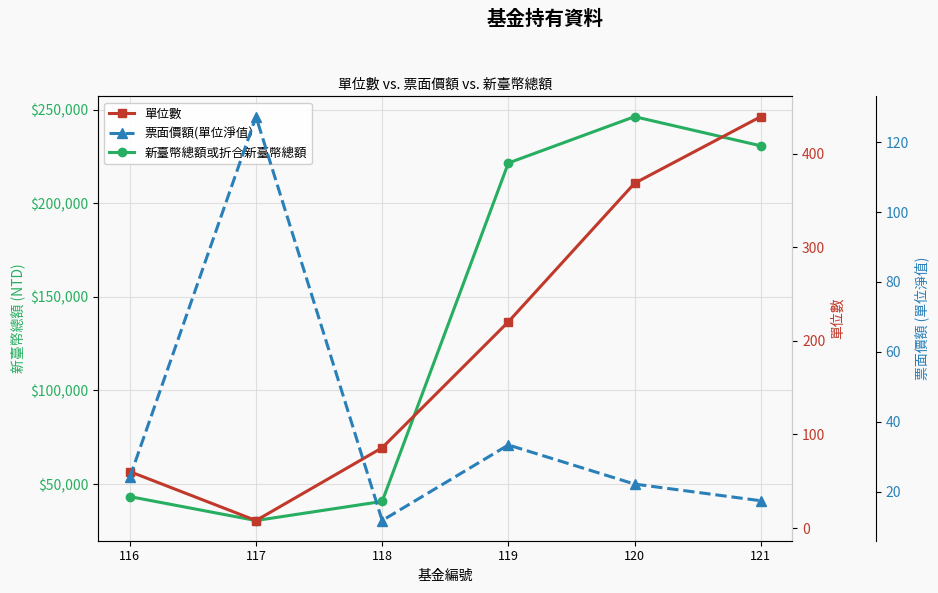

What is the difference between the maximum and second lowest values in the 新臺幣總額或折合新臺幣總額 series?

205505.7